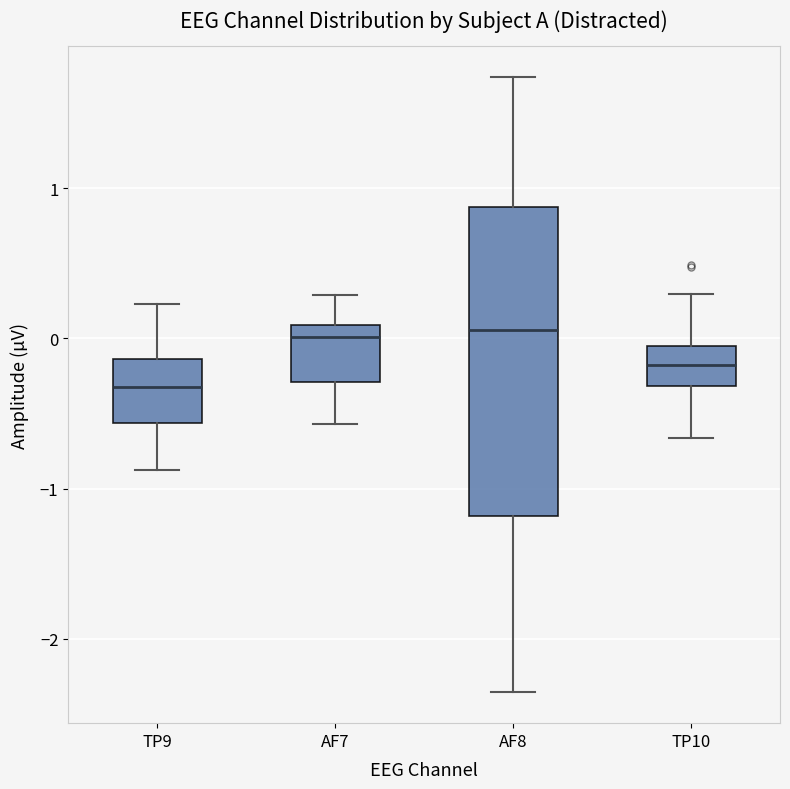

Which box has the lowest median line?

TP9